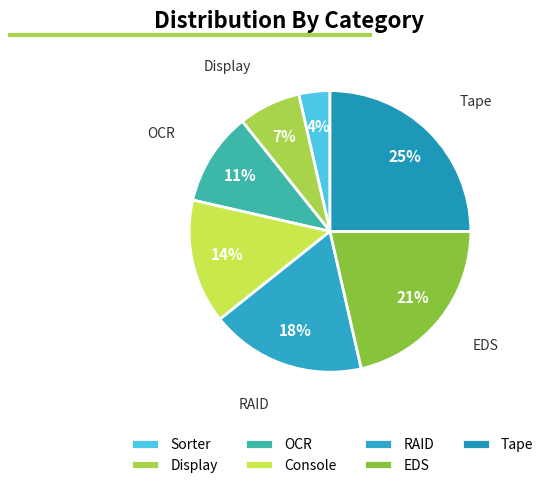

What is the ratio of the value at Console to the value at EDS?

0.7